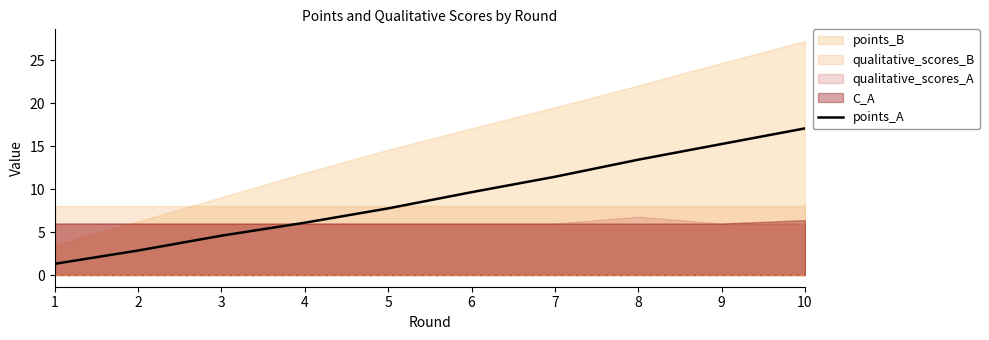

List the labels in order of value, smallest first.

1, 2, 3, 4, 5, 6, 7, 8, 9, 10